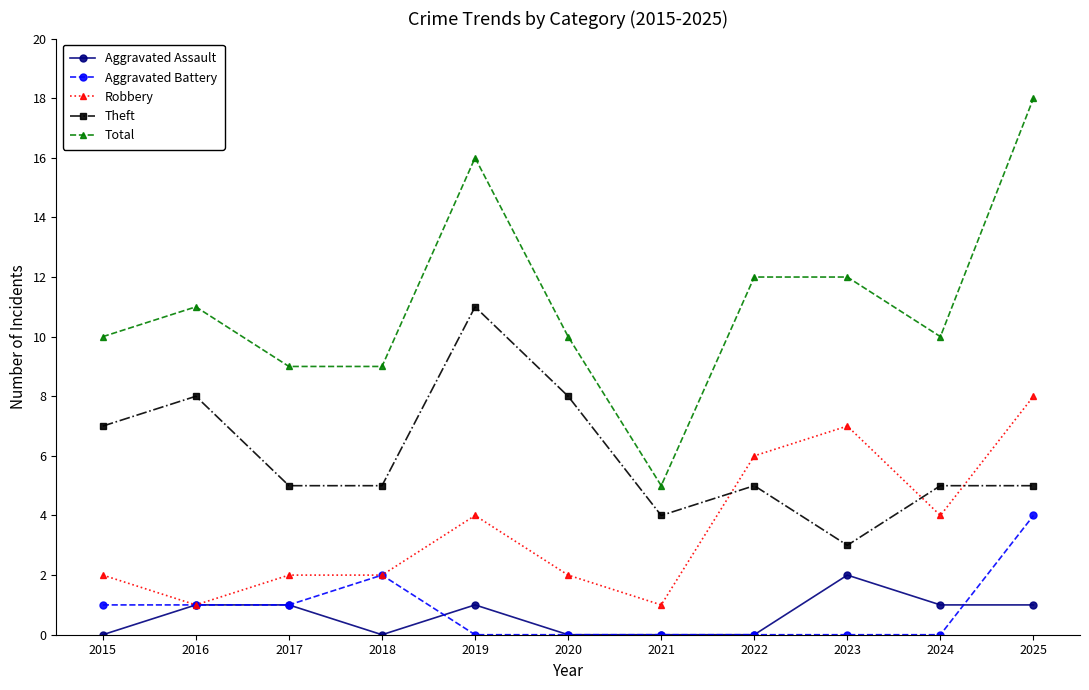

Is it true that Theft equals 5 at 2018?

True